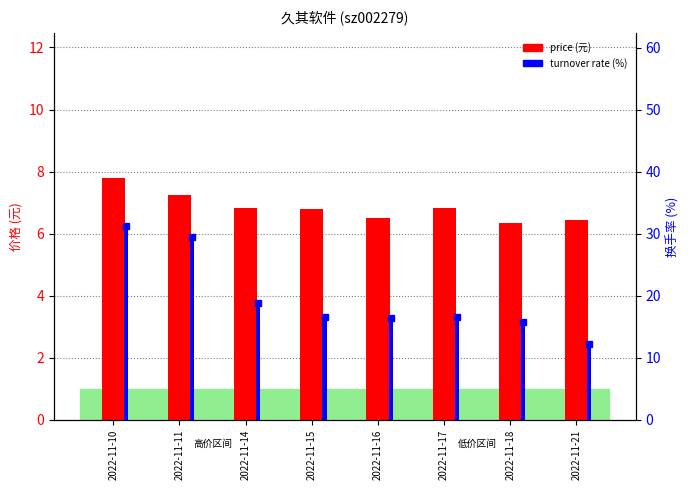

At which category is the sum across all series the highest?

2022-11-10